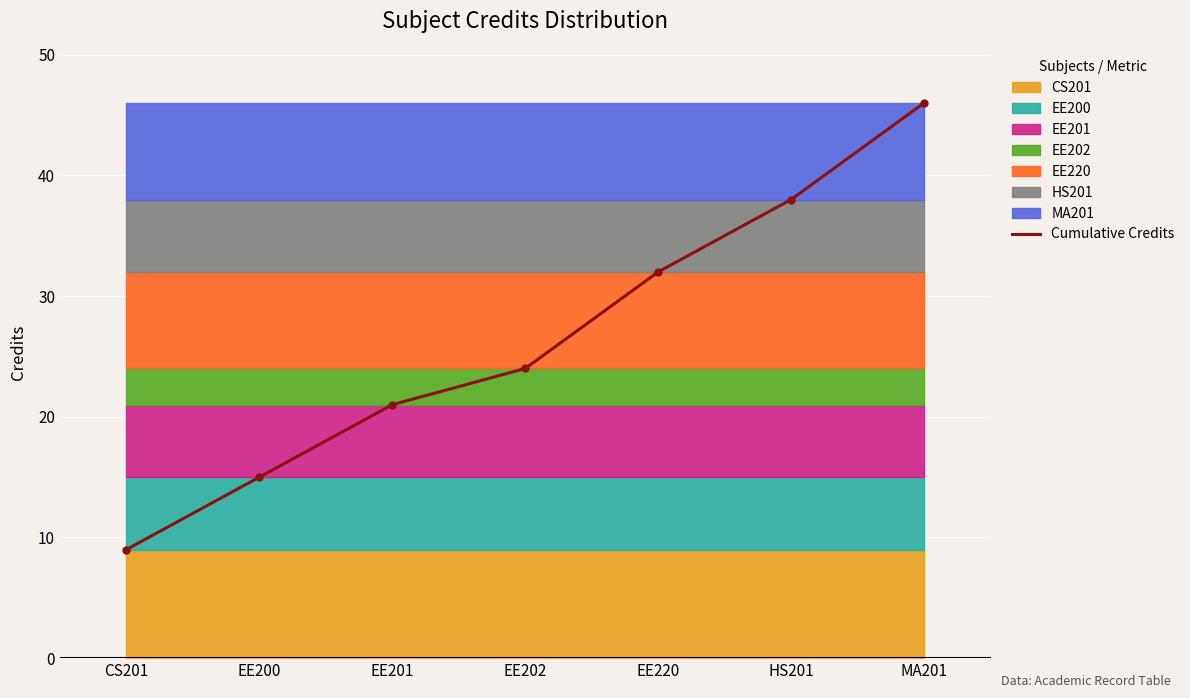

Count the values in the range 15 to 38.

5